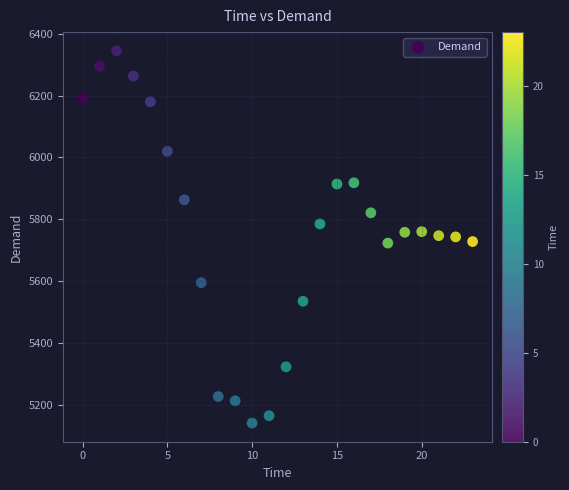

What is the range of Y values (max minus min)?

1204